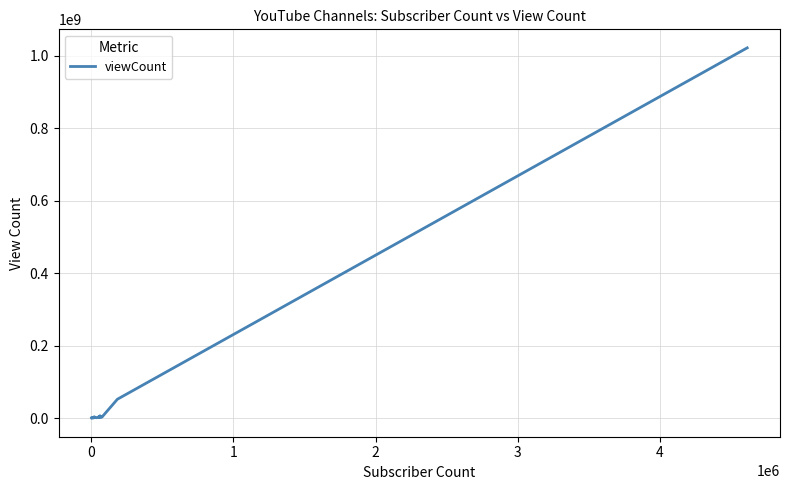

What is the greatest value displayed?

1022256032.9